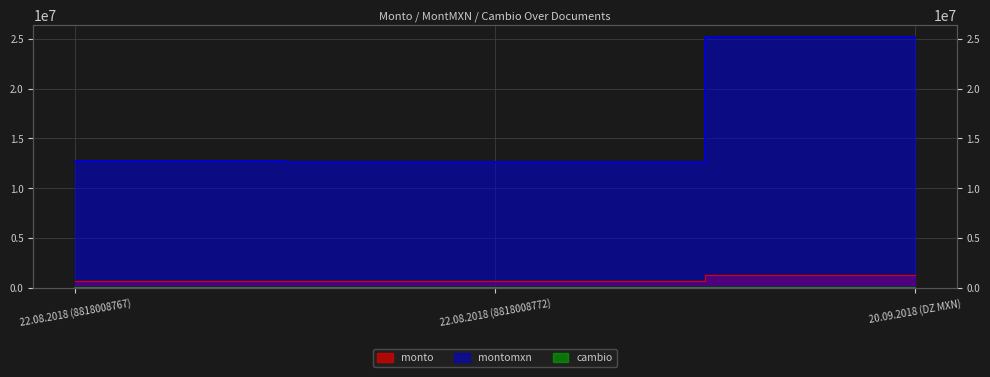

List the labels in order of montomxn value, largest first.

20.09.2018 (DZ MXN), 22.08.2018 (8818008767), 22.08.2018 (8818008772)